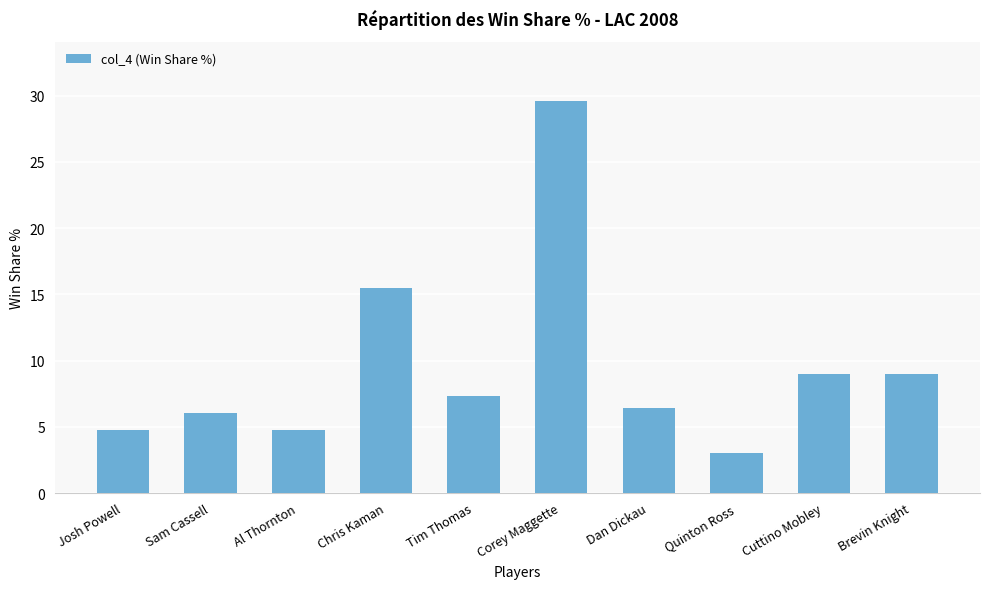

Between Sam Cassell and Josh Powell, which is larger?

Sam Cassell